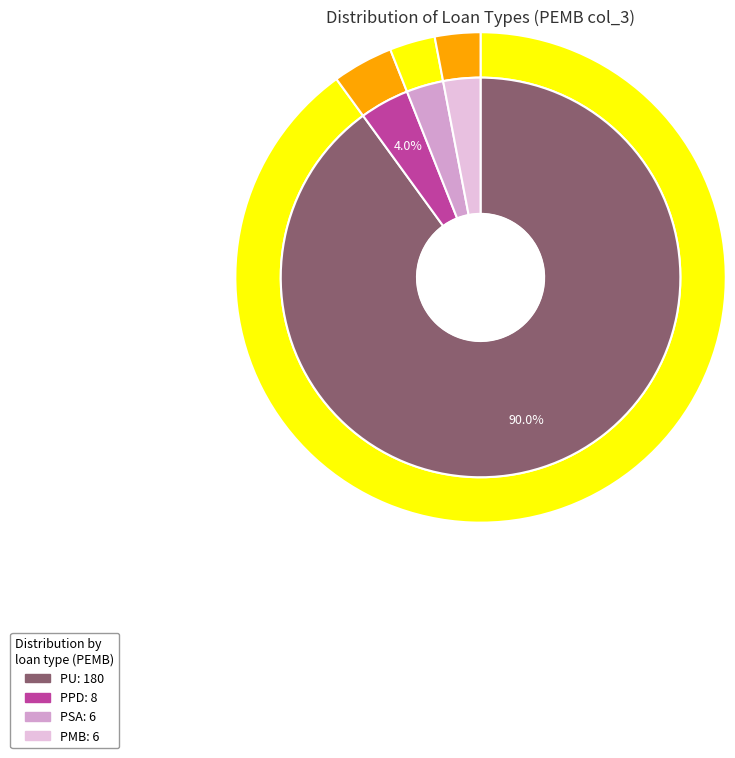

What is the change in value from PPD to PSA?

-2